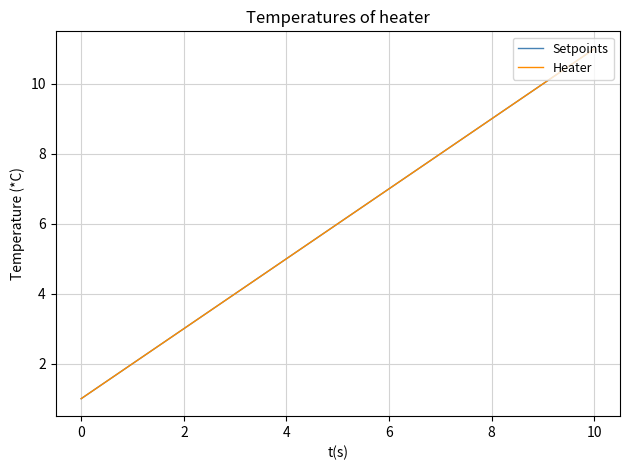

True or false: Heater and Setpoints intersect in this chart.

False